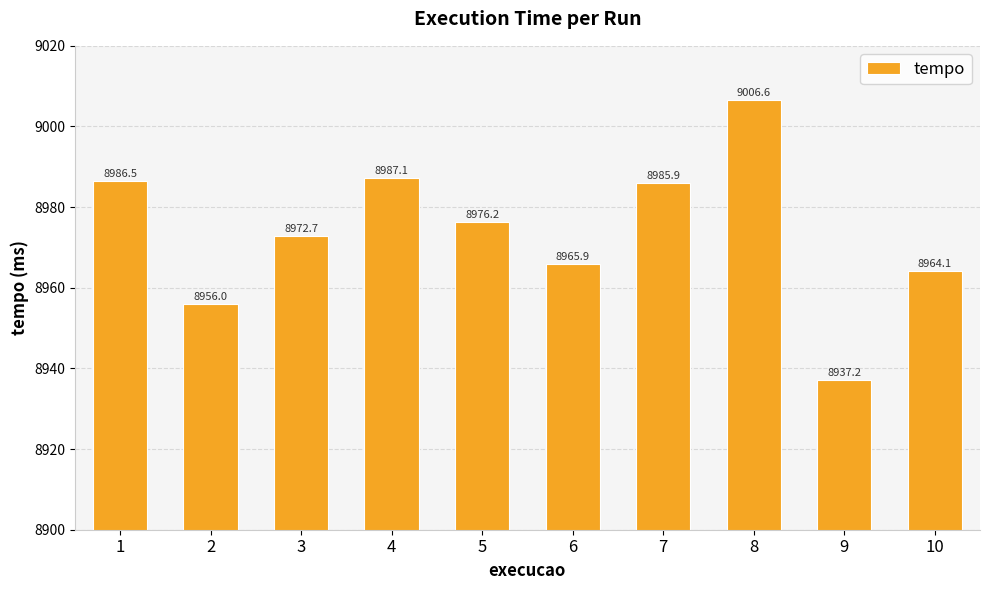

What is the ratio of the value at 5 to the value at 7?

1.0